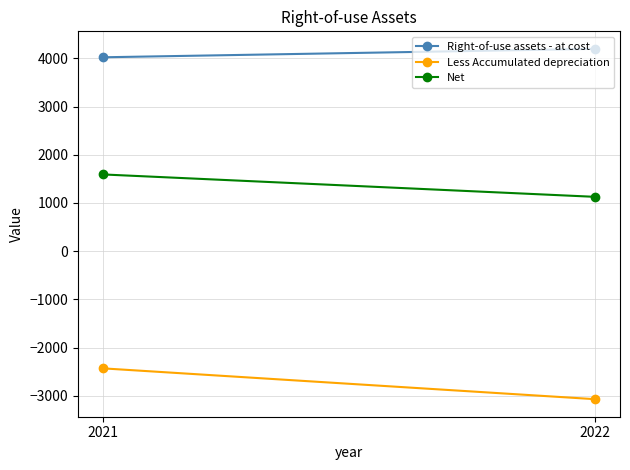

What is the maximum value for Less Accumulated depreciation?

-2429